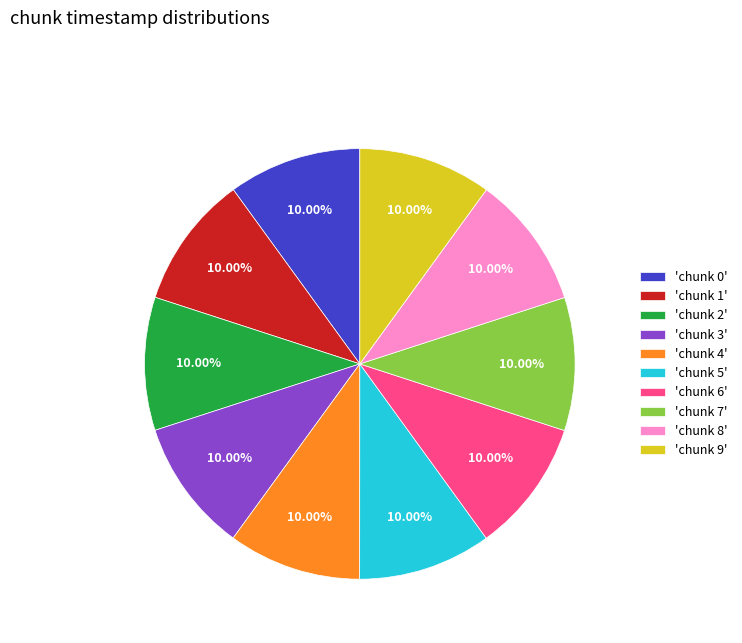

Approximately how many times larger is the value at 'chunk 4' compared to 'chunk 8'?

1.0